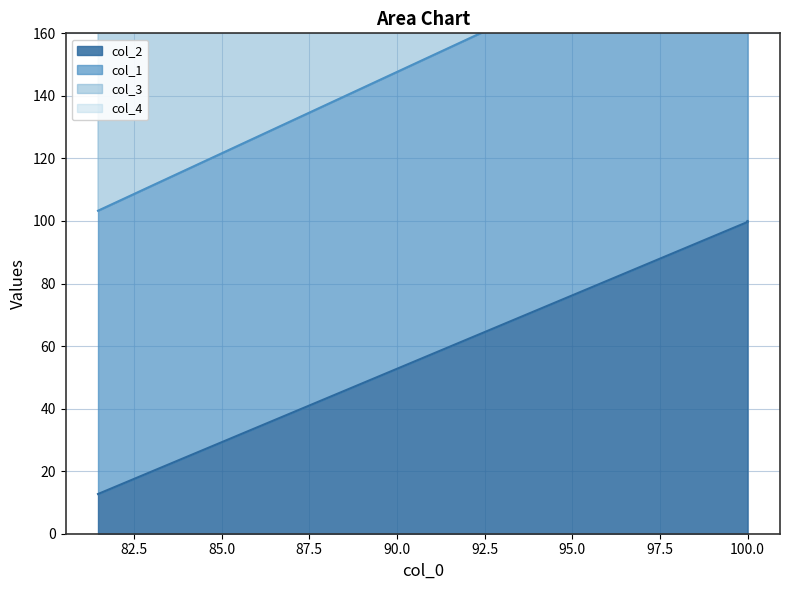

Is it true that col_1 equals 187.0 at 100.0?

False